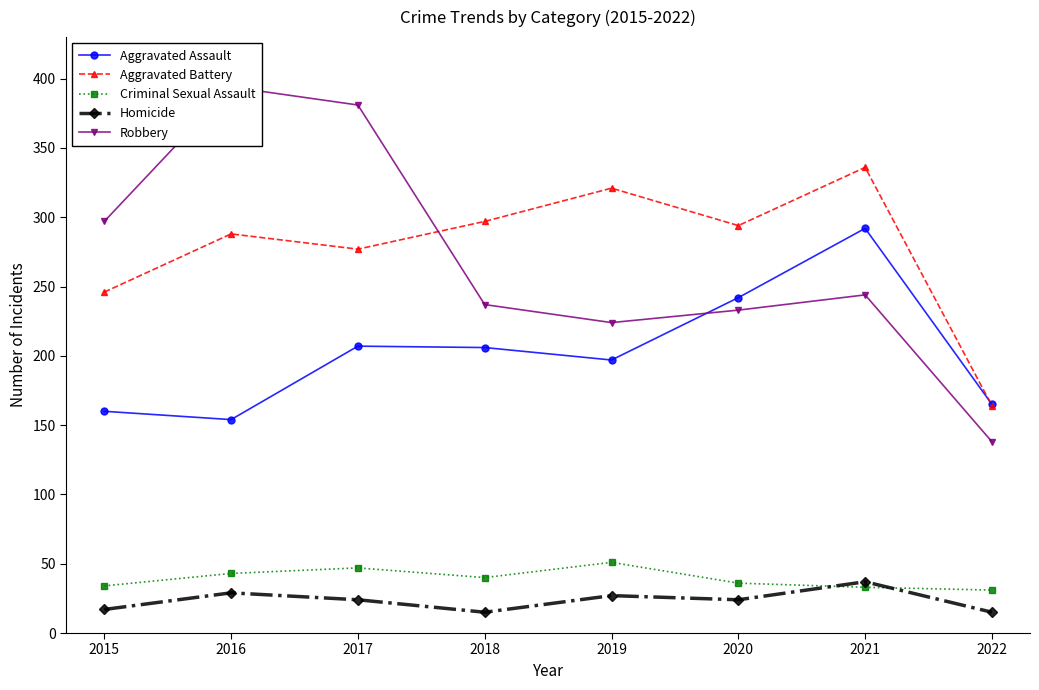

Reading left to right, transcribe all the data shown in this chart.

Aggravated Assault: 160	154	207	206	197	242	292	165
Aggravated Battery: 246	288	277	297	321	294	336	164
Criminal Sexual Assault: 34	43	47	40	51	36	33	31
Homicide: 17	29	24	15	27	24	37	15
Robbery: 297	394	381	237	224	233	244	138